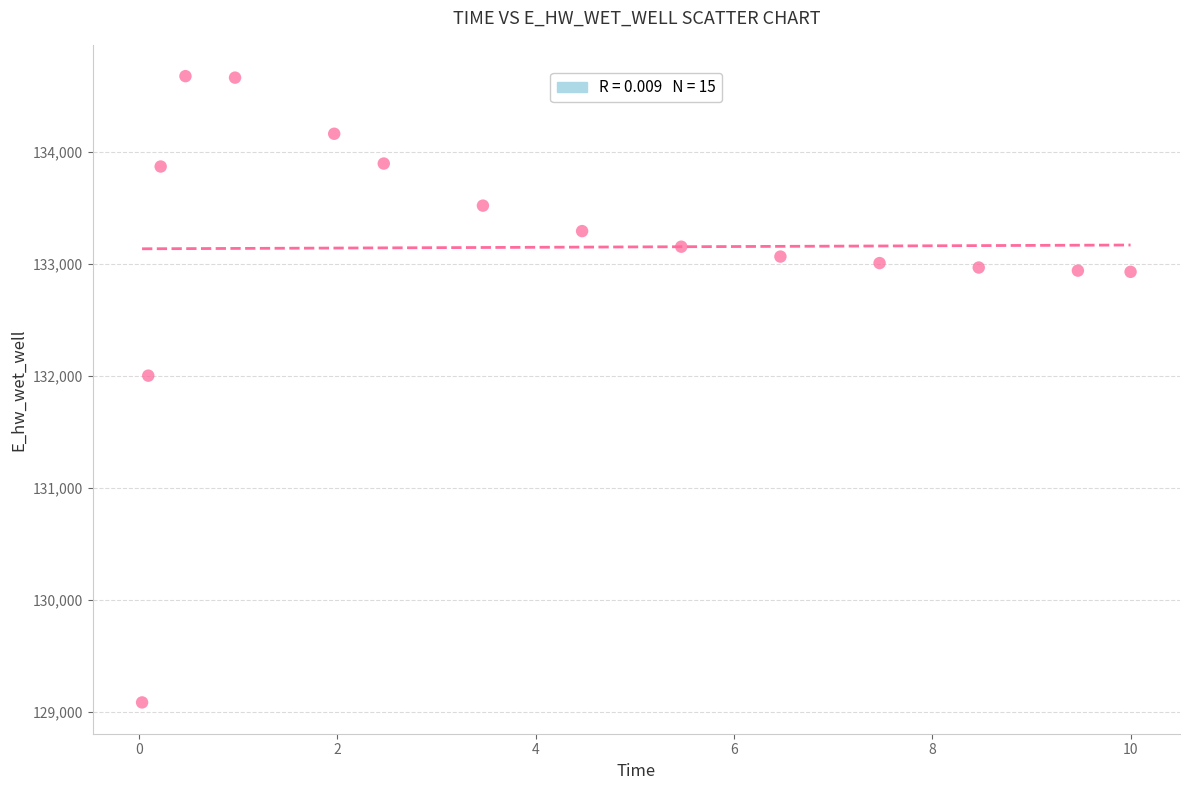

What is the range of Y values (max minus min)?

5586.5